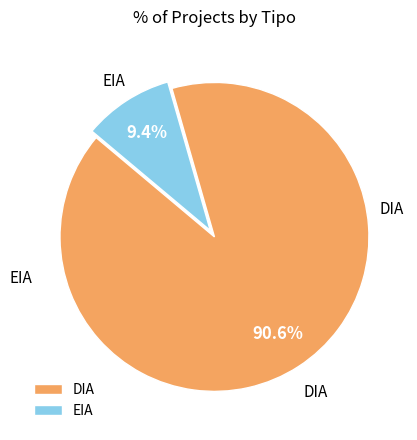

What percentage do EIA and DIA together represent?

100.0%